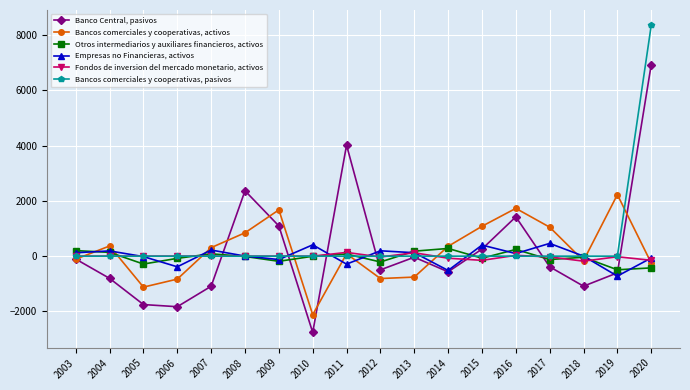

At which label does Bancos comerciales y cooperativas, activos reach its minimum?

2010